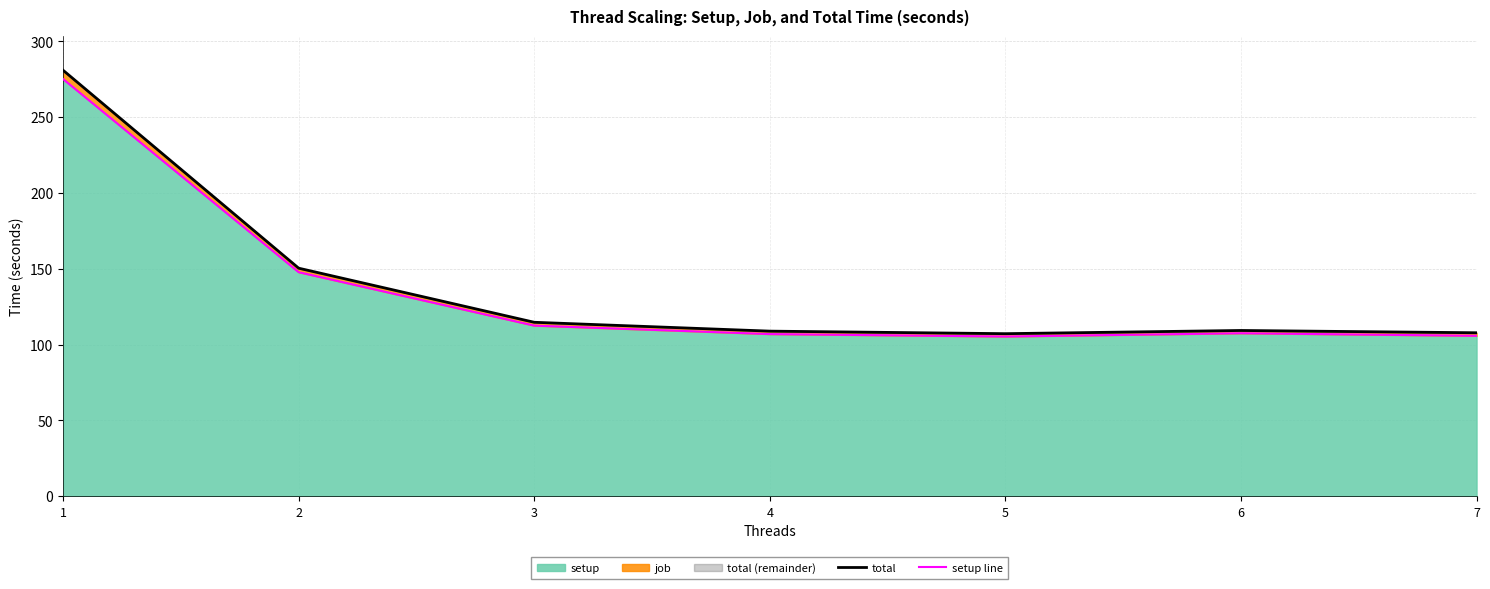

How many values in the total series are below 109?

3